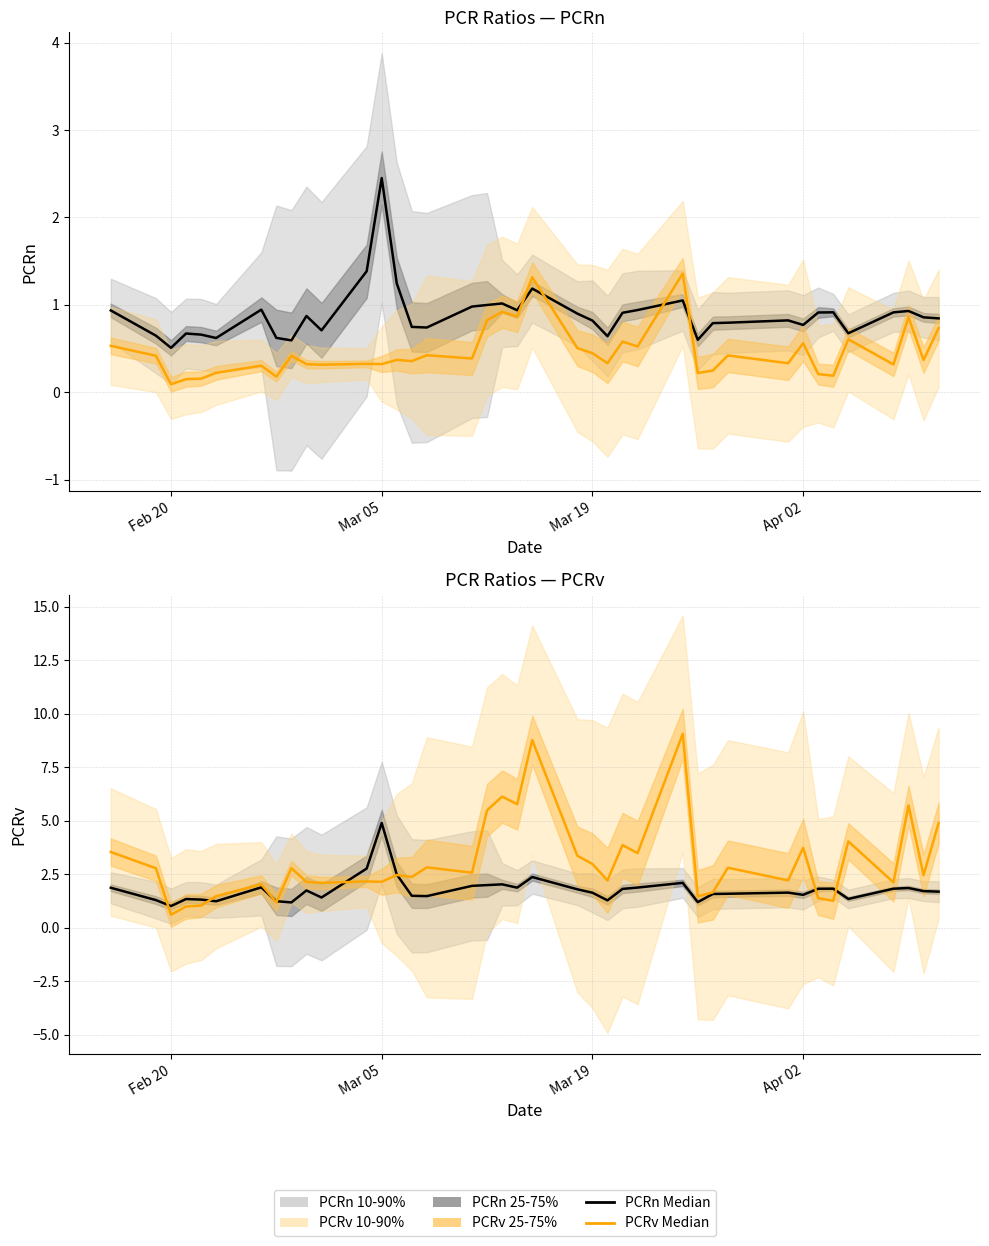

What is the lowest value of the PCRn Median series?

1.0